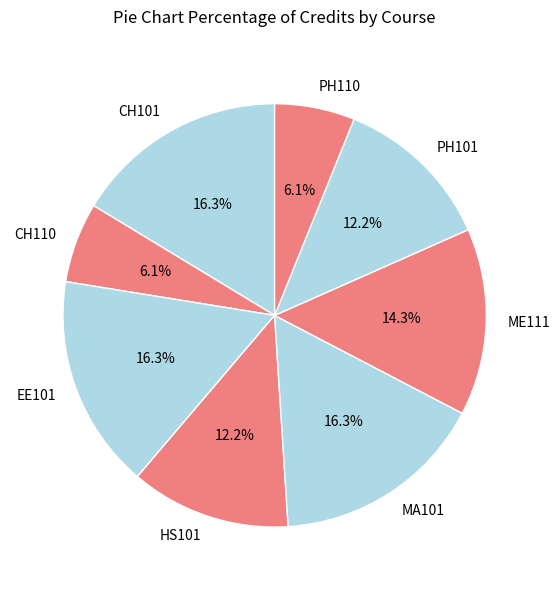

What is the total percentage of PH110 and CH101?

22.4%